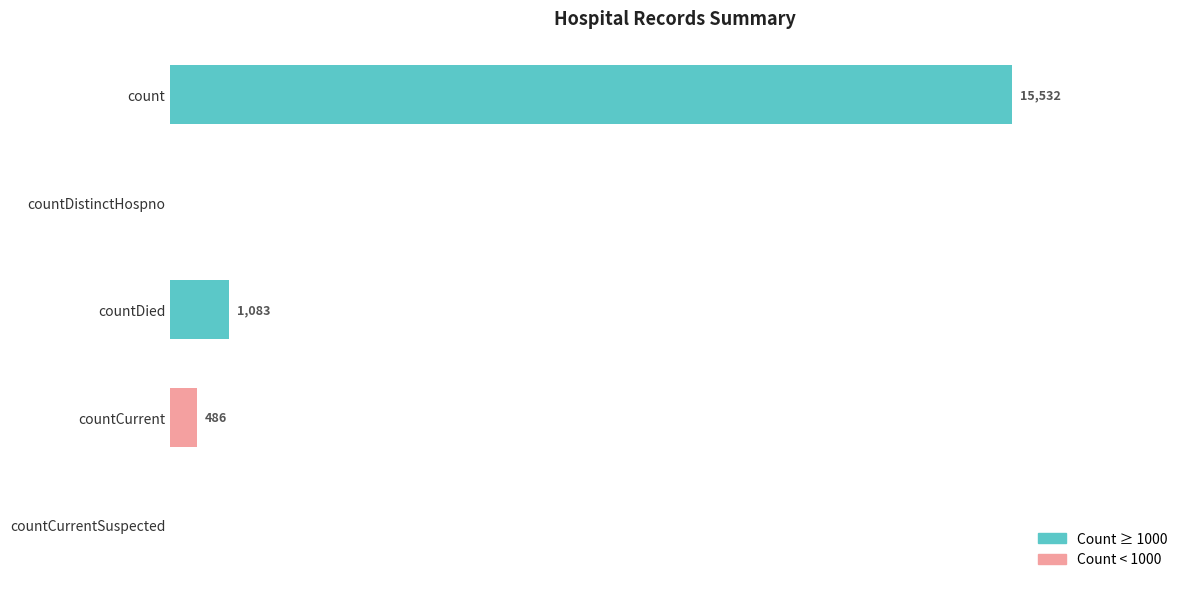

Between count and countCurrentSuspected, which is larger?

count